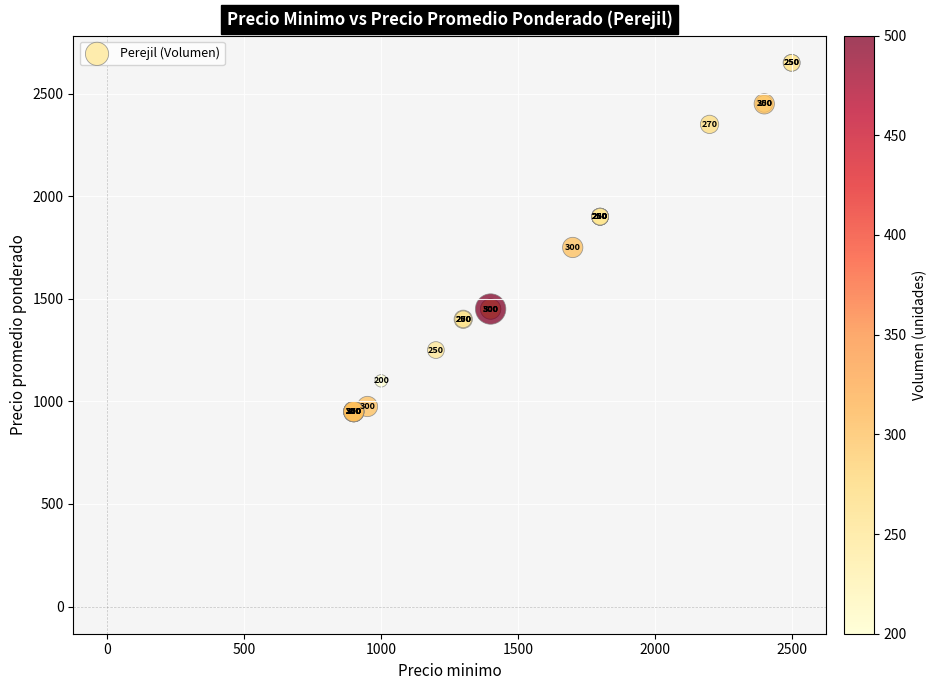

What Y value in the scatter plot is closest to 1800?

1750